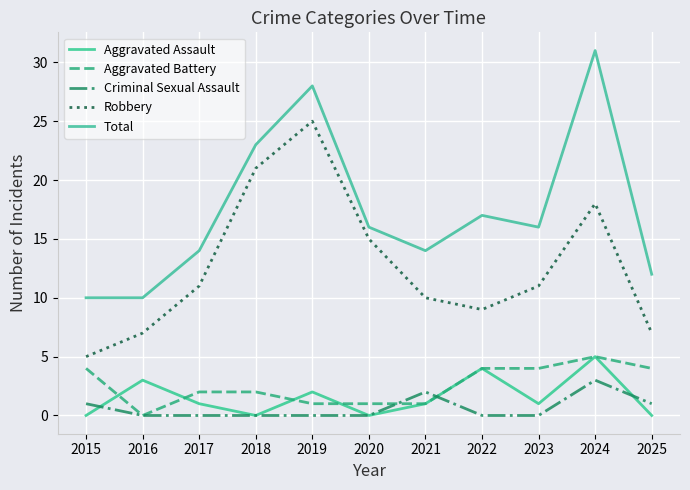

How many lines are shown in the chart?

5